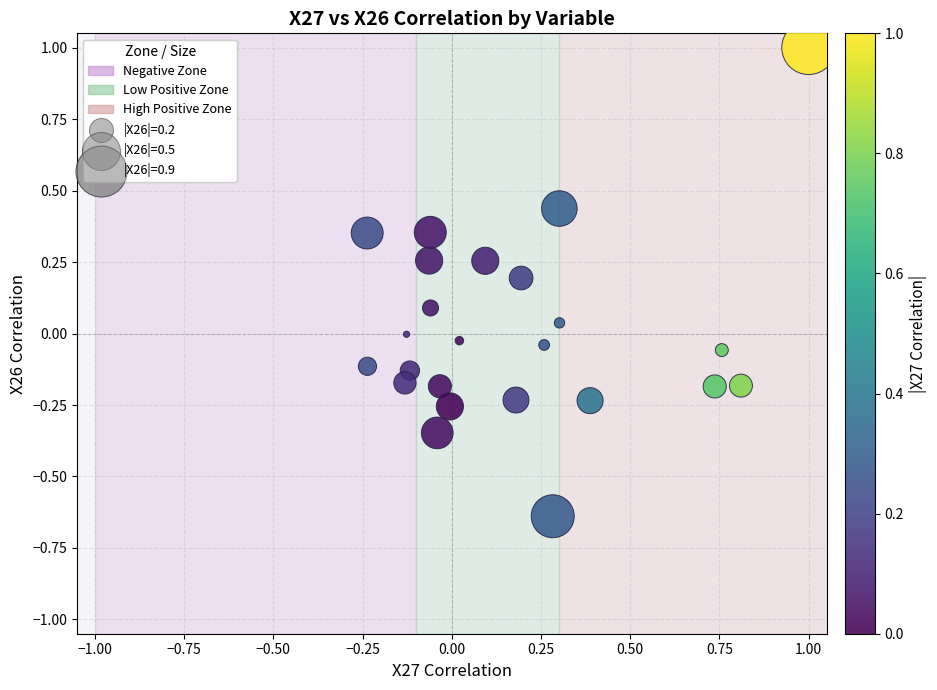

What is the range of X values (max minus min)?

1.2